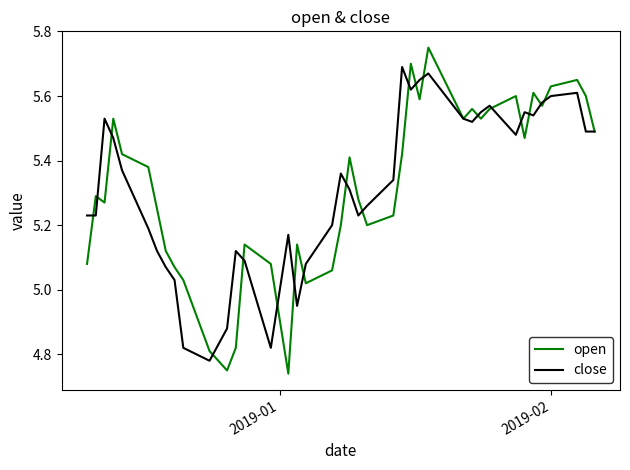

How many values in the close series are below 5?

5